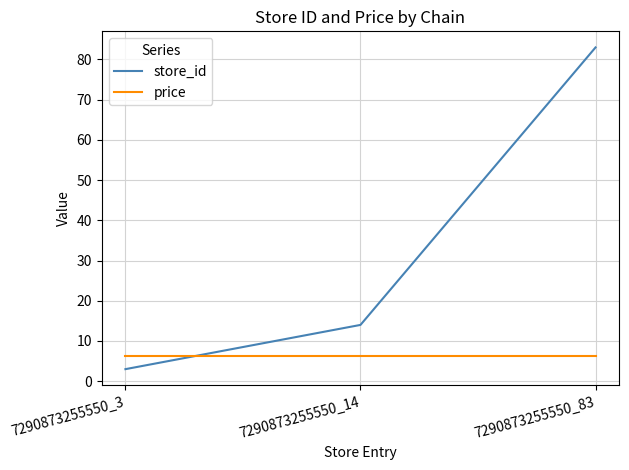

How many lines are shown in the chart?

2